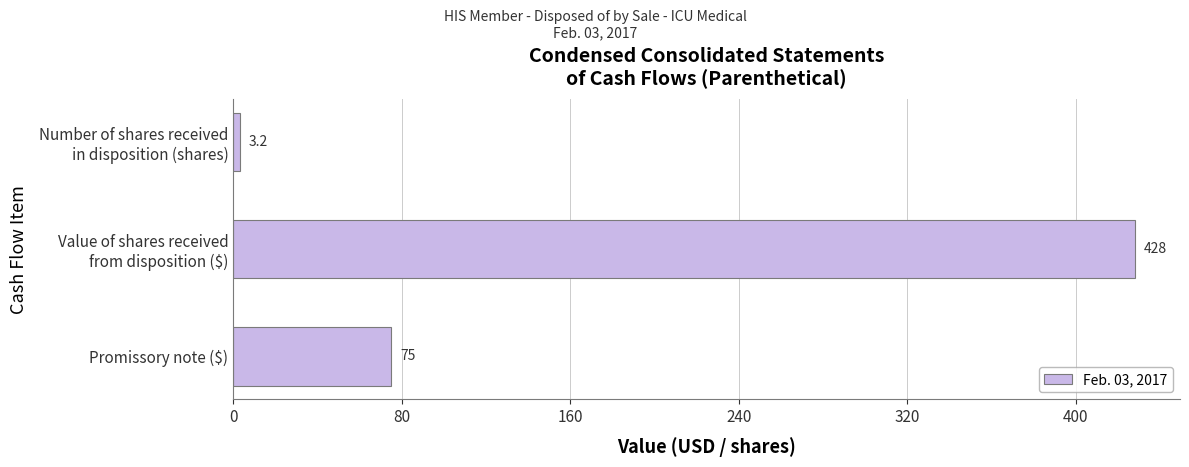

What is the difference between the maximum and minimum values?

424.8